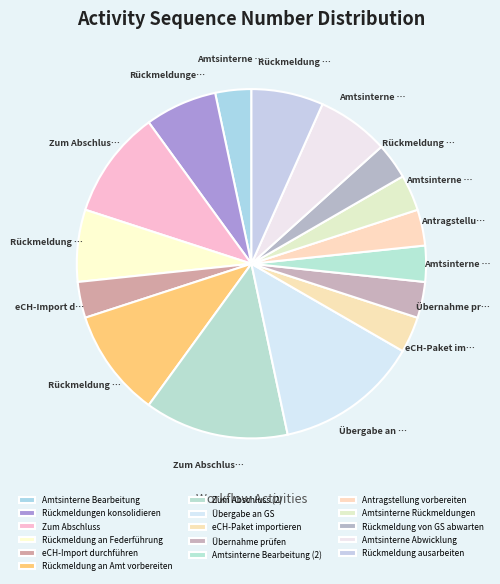

Count the number of slices in the pie.

16